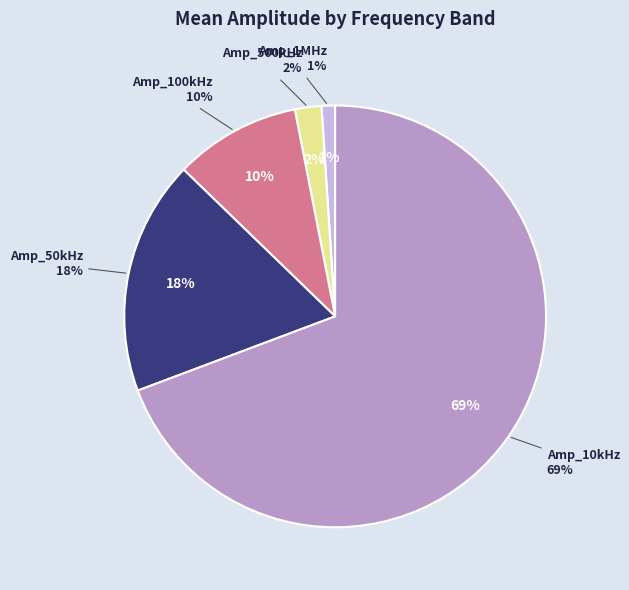

What percentage is NOT represented by 21?

97.5%